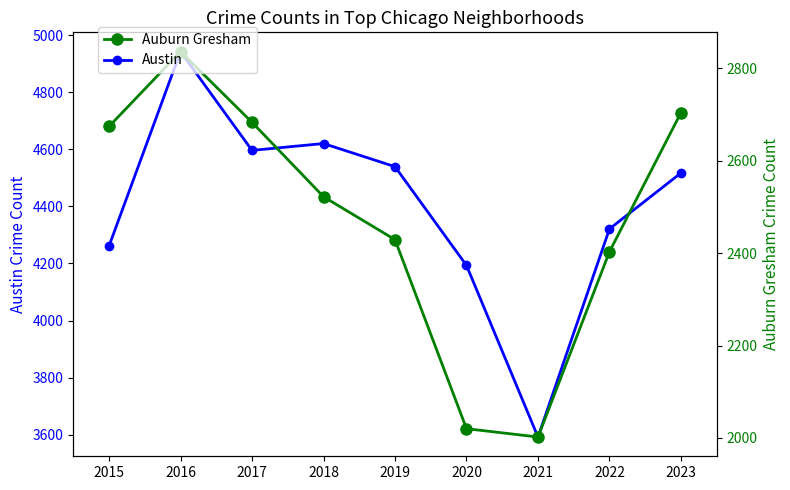

Is this an area chart (filled region under the line)?

No